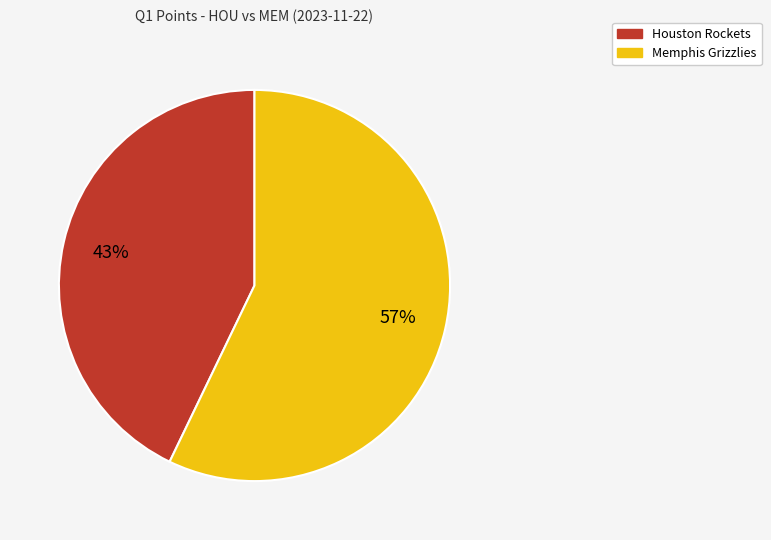

Combined, do Memphis Grizzlies and Houston Rockets account for over 50%?

Yes